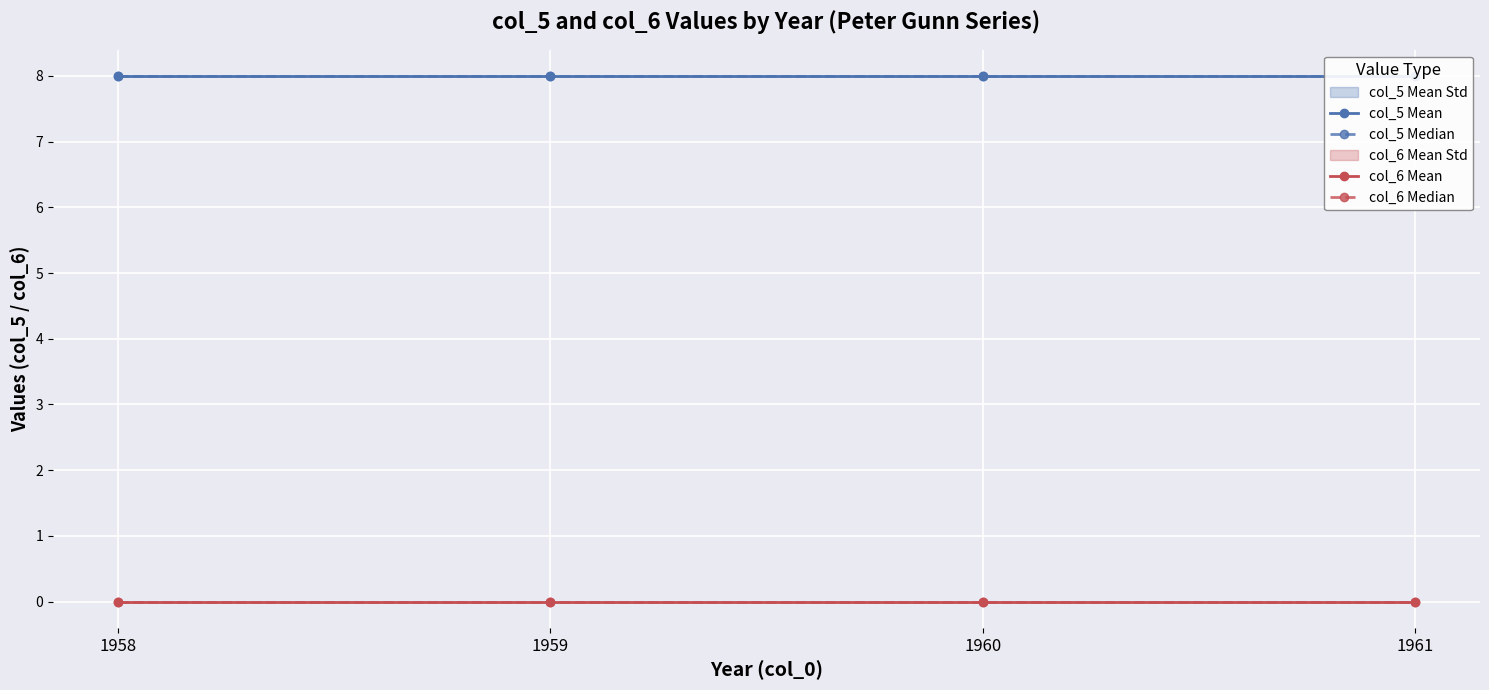

True or false: col_5 Mean and col_6 Median intersect in this chart.

False